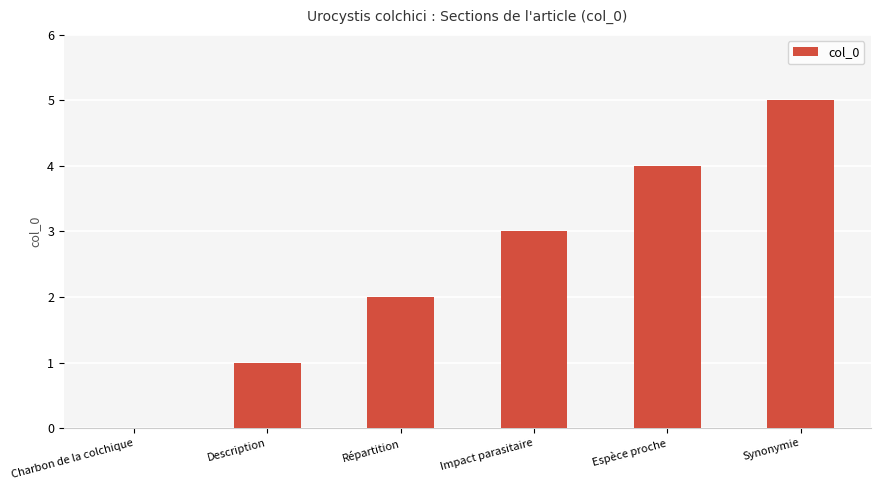

Reading left to right, extract all data points from this chart.

0	1	2	3	4	5